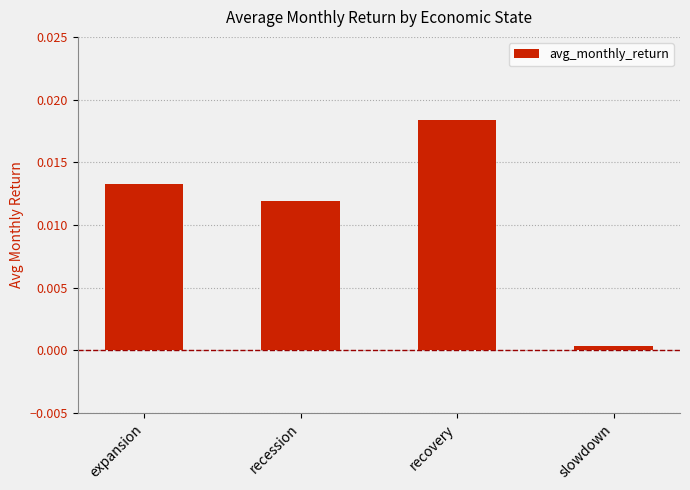

At which category does the chart reach its peak across all series?

recovery